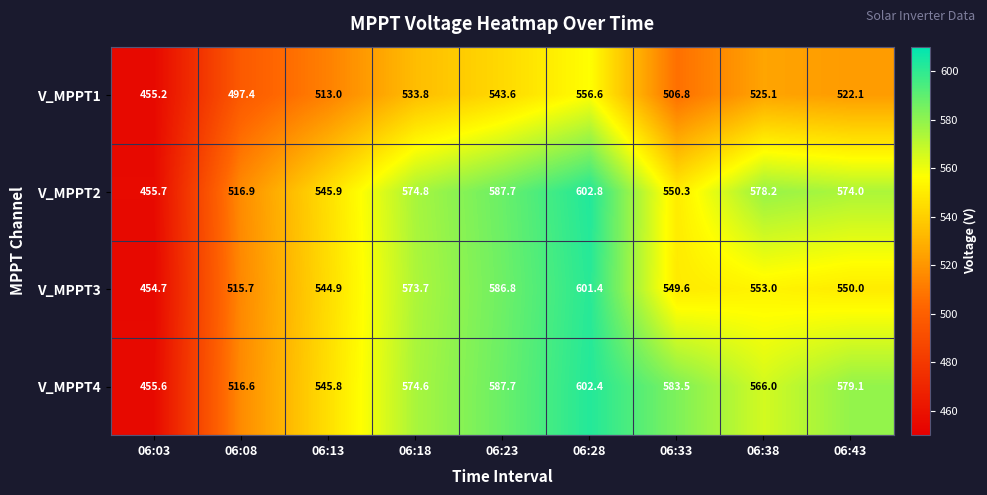

What is the sum of the V_MPPT1 values at 06:23 and 06:03?

998.8